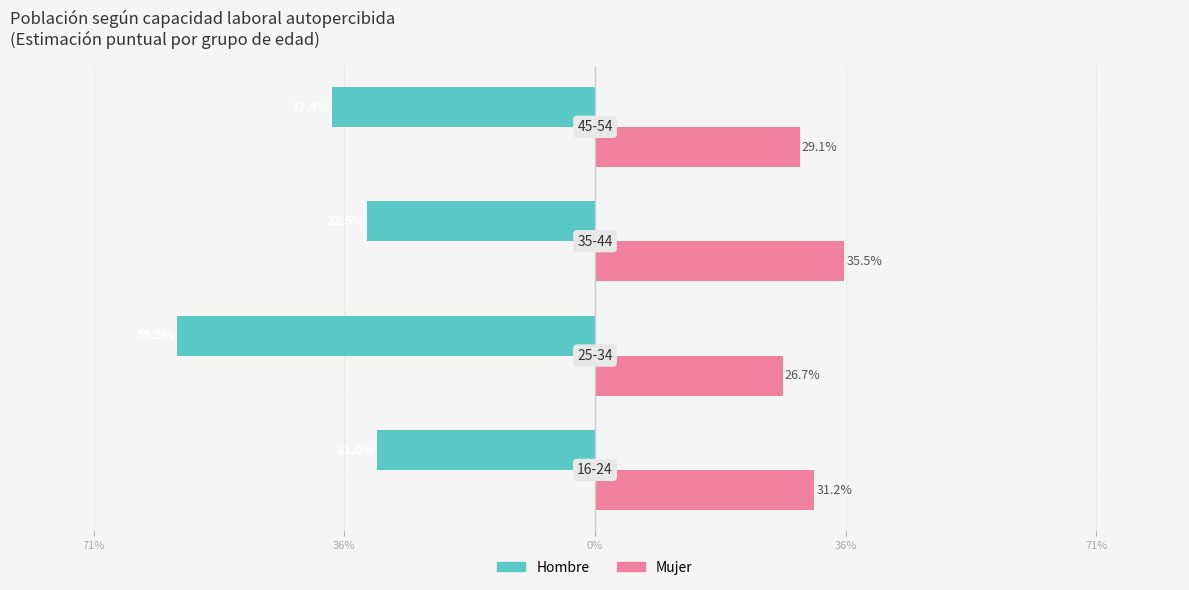

What are all the series names shown in the legend?

Hombre, Mujer